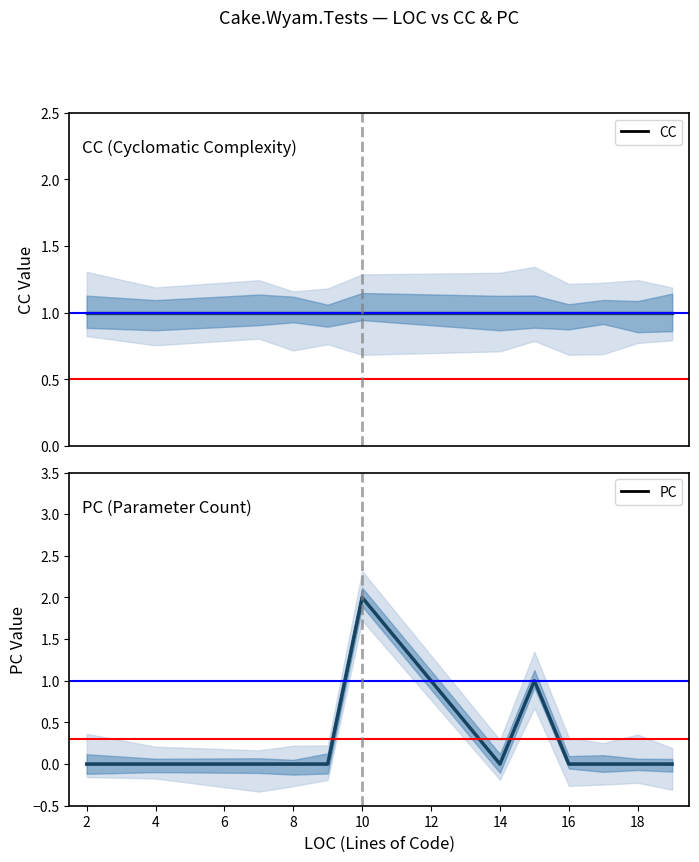

The PC series shows -1 at 14. True or false?

False